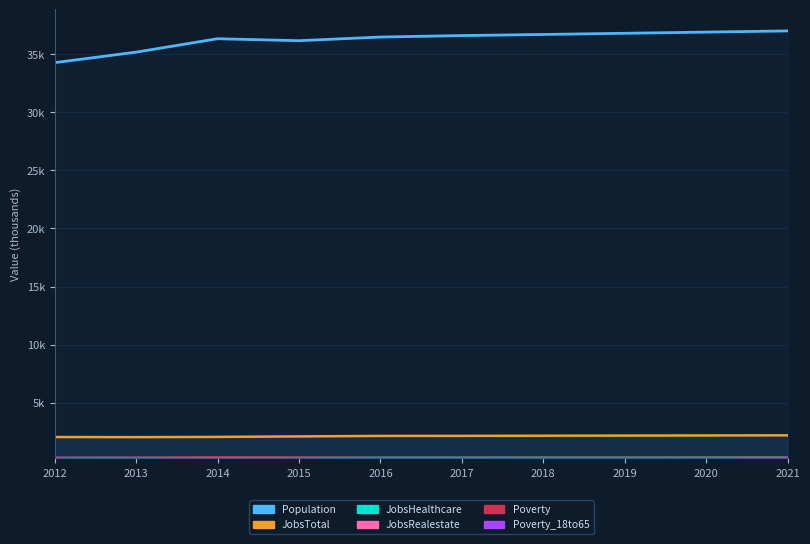

Reading right to left, list all the values displayed in this chart.

Population_line: 2021=37.0	2020=36.9	2019=36.8	2018=36.7	2017=36.6	2016=36.5	2015=36.1	2014=36.3	2013=35.2	2012=34.3
JobsTotal_line: 2021=2.2	2020=2.2	2019=2.2	2018=2.2	2017=2.2	2016=2.2	2015=2.1	2014=2.1	2013=2.1	2012=2.1
JobsHealthcare: 2021=0.3	2020=0.3	2019=0.3	2018=0.3	2017=0.3	2016=0.3	2015=0.3	2014=0.3	2013=0.3	2012=0.3
JobsRealestate: 2021=0.1	2020=0.1	2019=0.1	2018=0.1	2017=0.1	2016=0.1	2015=0.1	2014=0.1	2013=0.1	2012=0.1
Poverty_line: 2021=0.3	2020=0.3	2019=0.3	2018=0.3	2017=0.3	2016=0.3	2015=0.3	2014=0.3	2013=0.3	2012=0.3
Poverty_18to65: 2021=0.3	2020=0.2	2019=0.2	2018=0.2	2017=0.2	2016=0.2	2015=0.2	2014=0.2	2013=0.2	2012=0.2